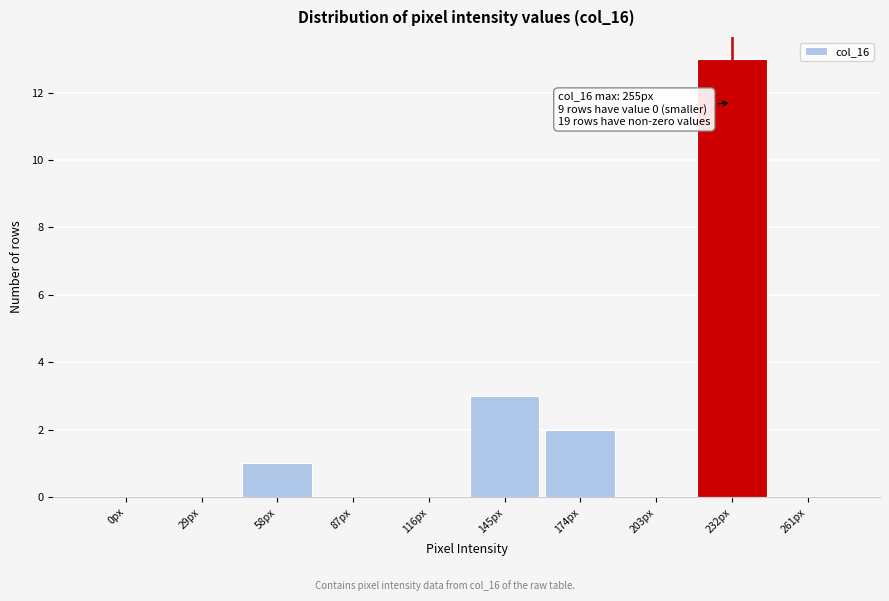

Reading left to right, transcribe all the data shown in this chart.

0px=0	29px=0	58px=1	87px=0	116px=0	145px=3	174px=2	203px=0	232px=13	261px=0